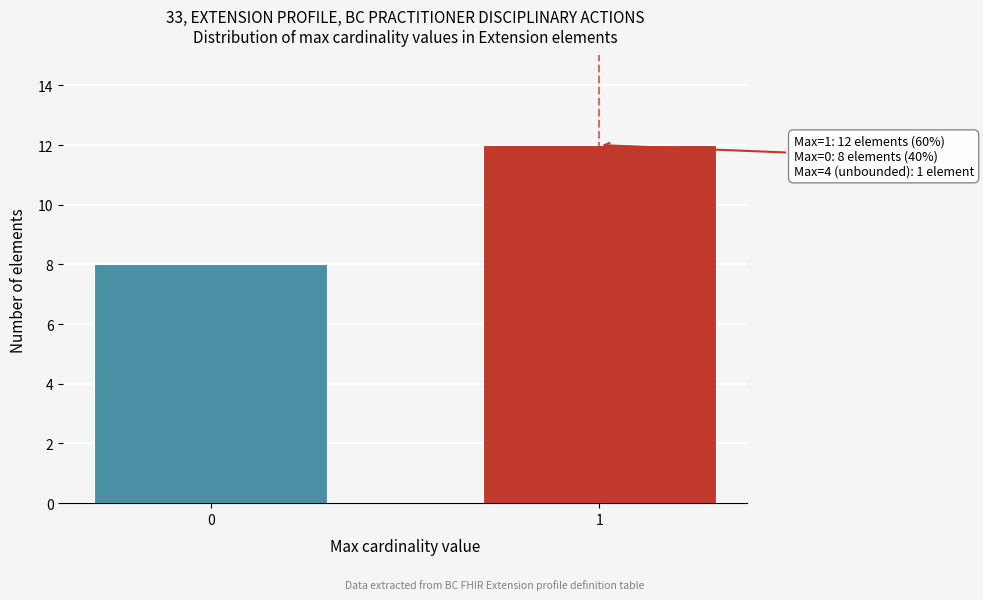

Reading left to right, extract all data points from this chart.

8	12